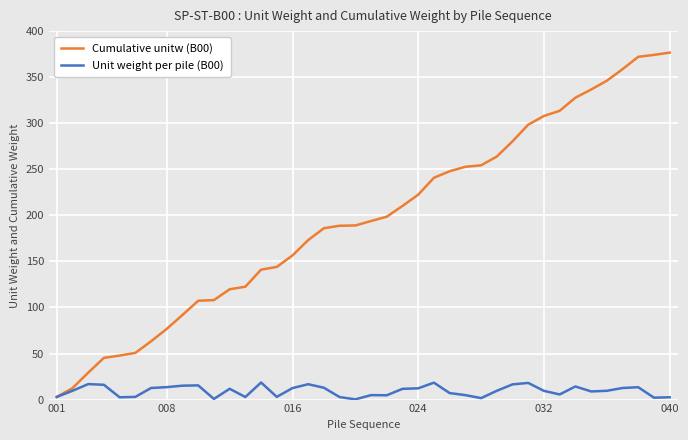

What is the difference between the maximum and minimum values in the Unit weight per pile (B00) series?

18.3